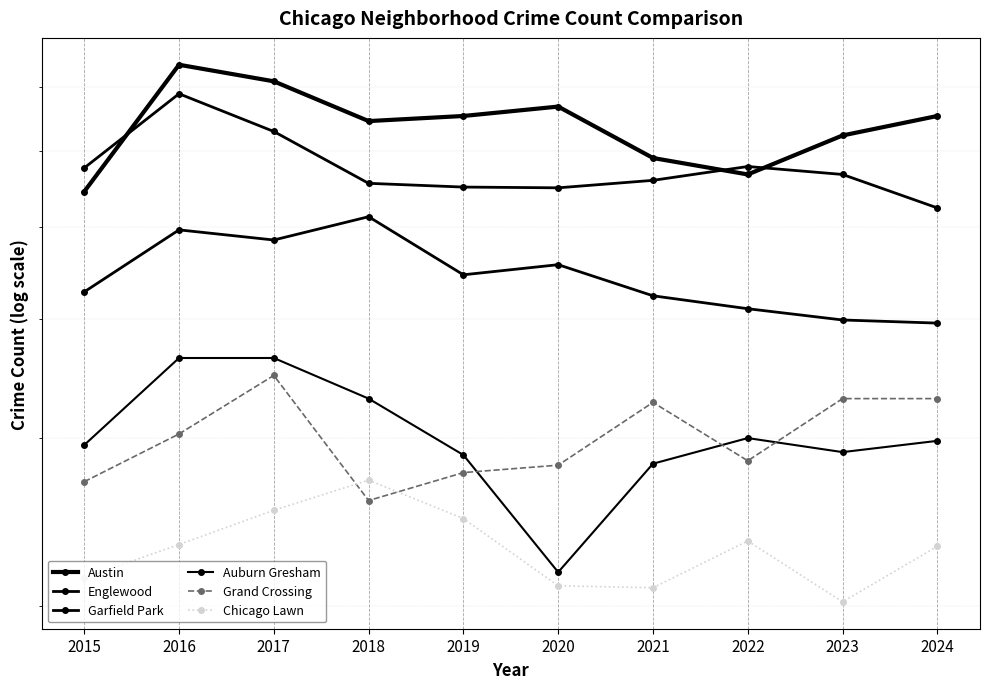

Which series has the widest spread of values?

Austin